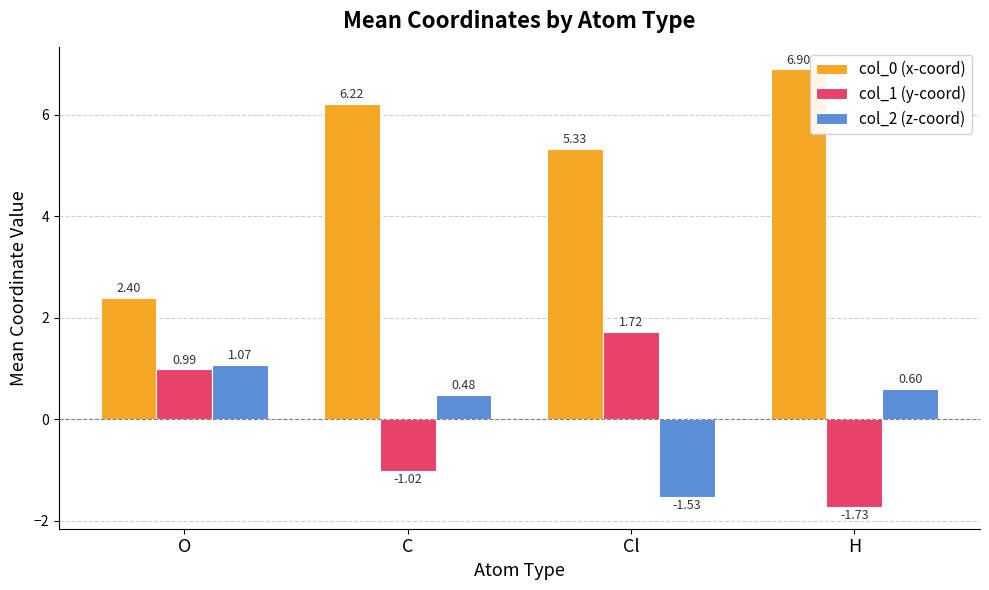

Between O and C, which series saw the biggest shift?

col_0 (x-coord)